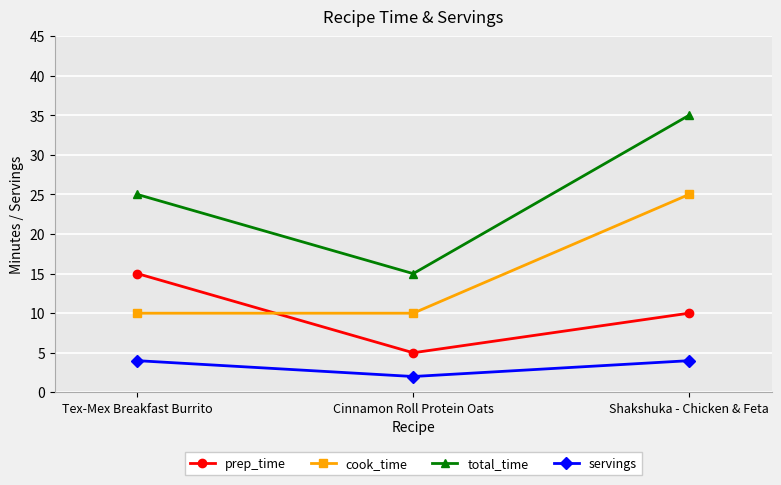

The value of prep_time at Cinnamon Roll Protein Oats is 8. True or false?

False